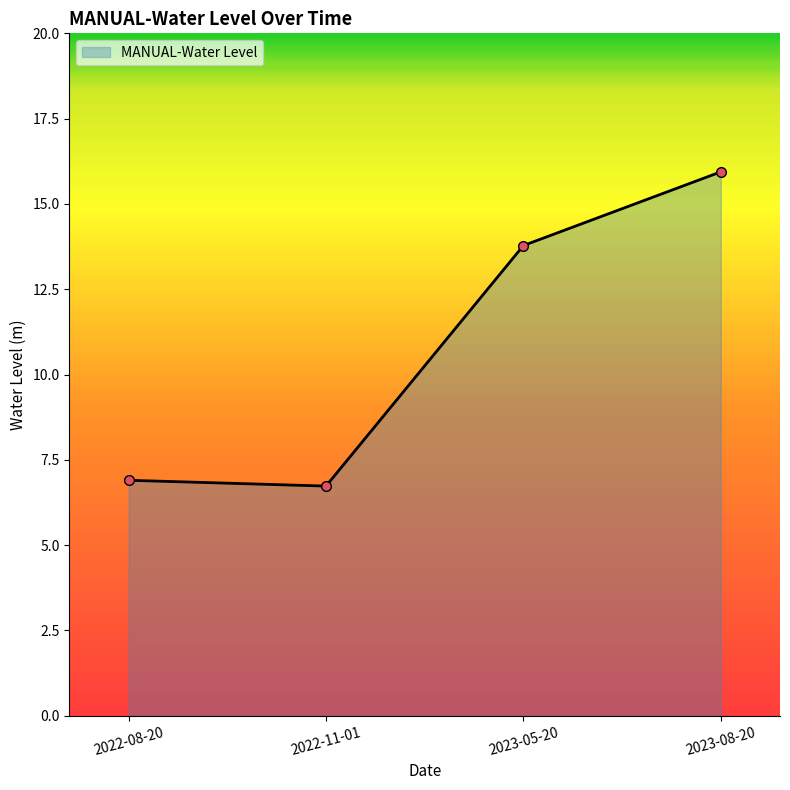

What is the label of the 4th point from the right?

2022-08-20